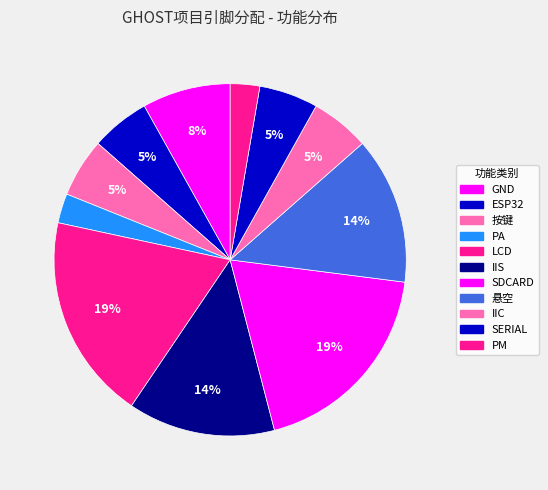

Is 悬空 the majority of the pie?

No